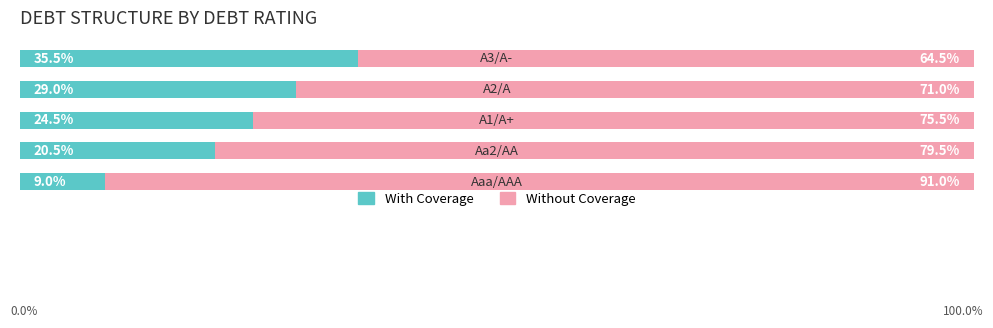

What are all the series names shown in the legend?

With Coverage, Without Coverage